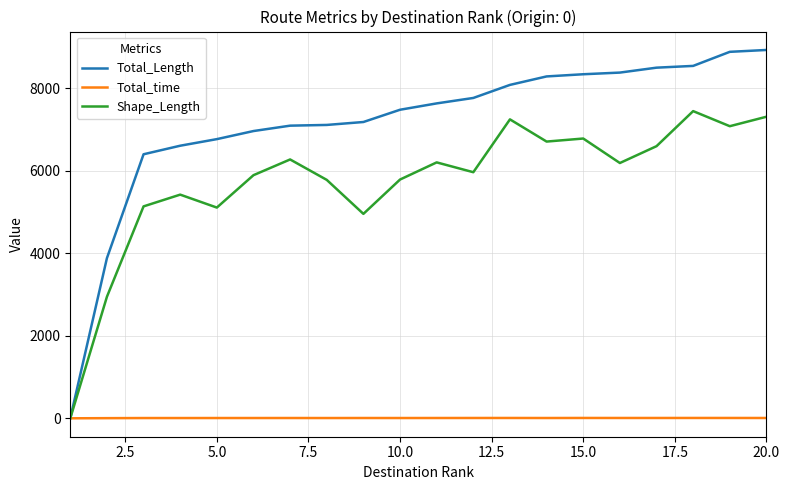

Which series has the widest spread of values?

Total_Length